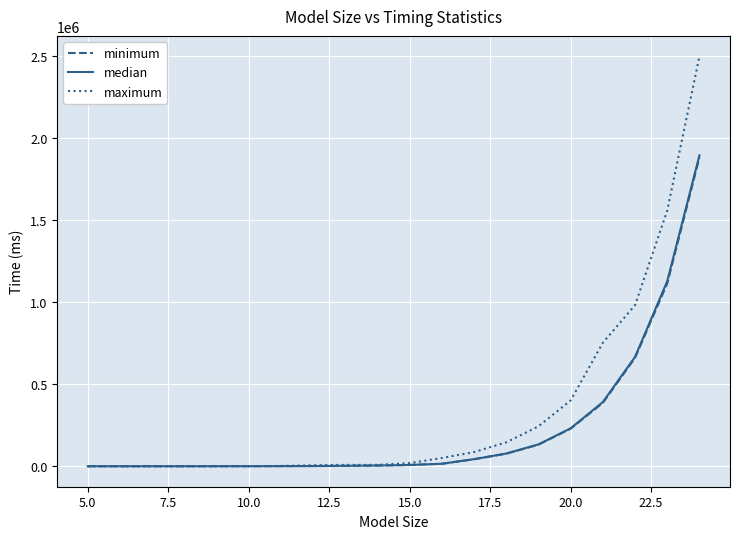

Which series has the largest range (max minus min)?

maximum